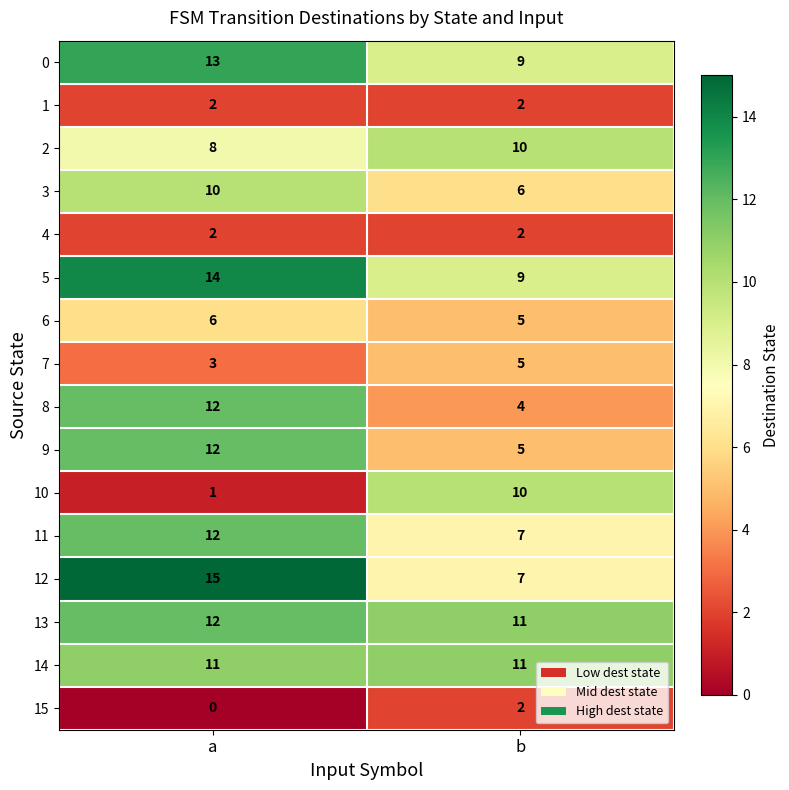

Which series changed the most between a and b?

10